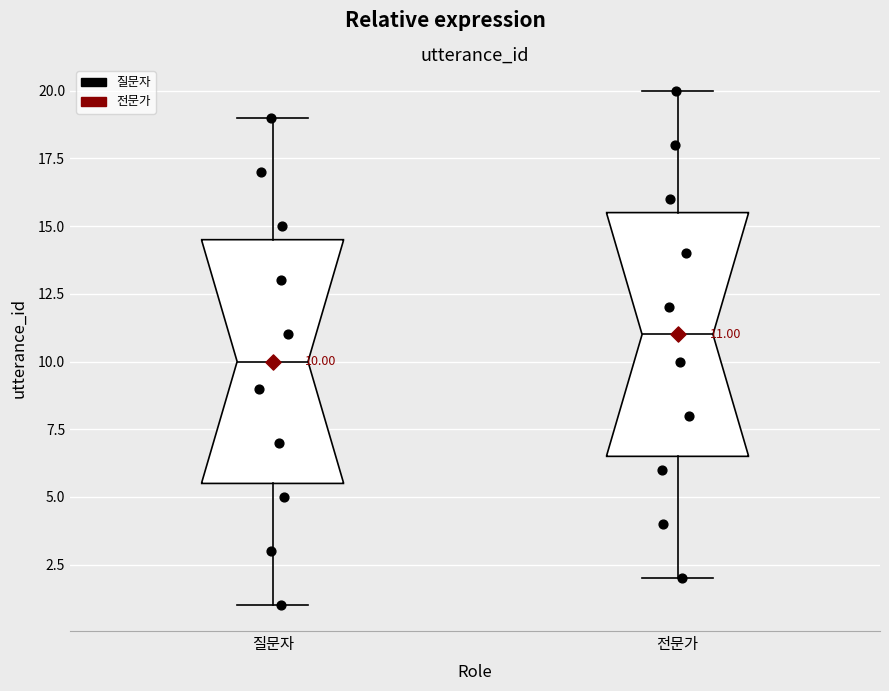

Which box's median line is the lowest?

질문자